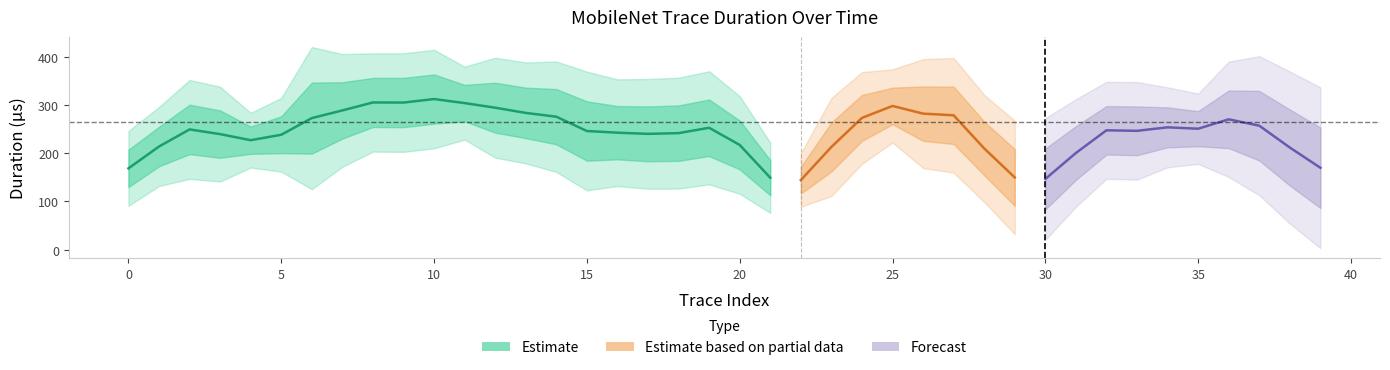

True or false: the data shows 414.2 at 14.

False